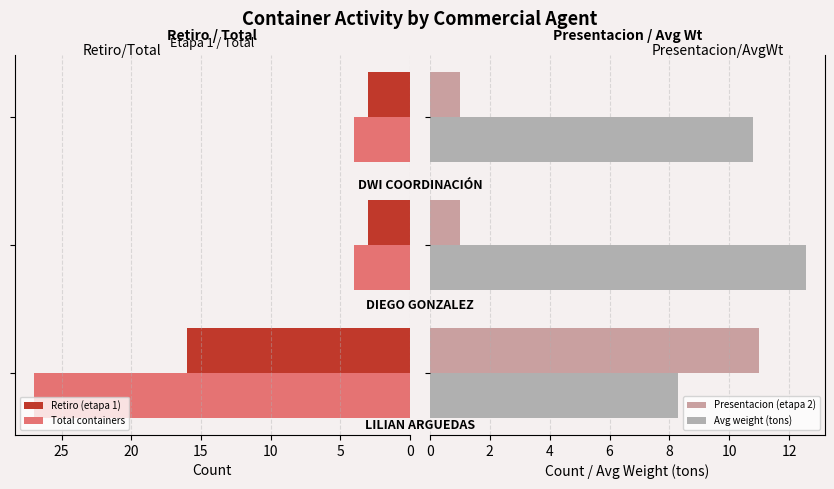

How many series are shown in this chart?

4